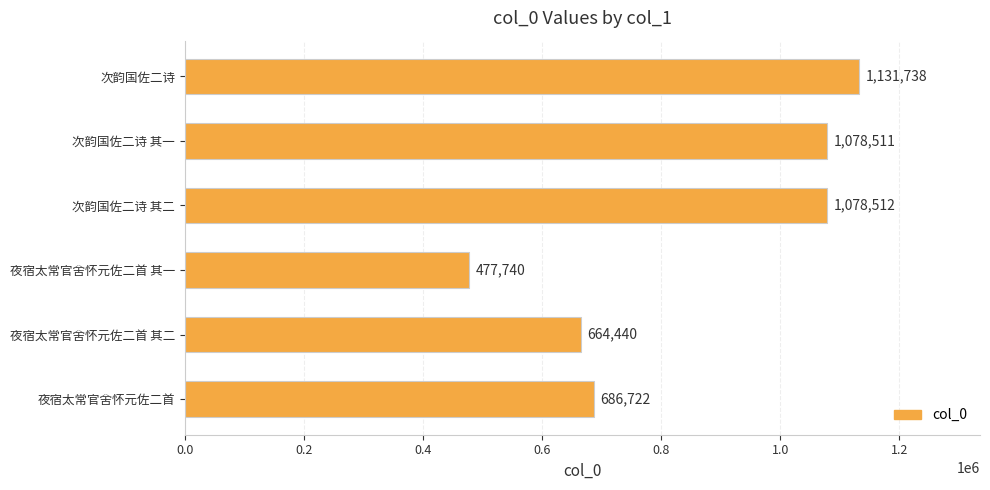

Reading bottom to top, transcribe all the data shown in this chart.

夜宿太常官舍怀元佐二首=686722	夜宿太常官舍怀元佐二首 其二=664440	夜宿太常官舍怀元佐二首 其一=477740	次韵国佐二诗 其二=1078512	次韵国佐二诗 其一=1078511	次韵国佐二诗=1131738